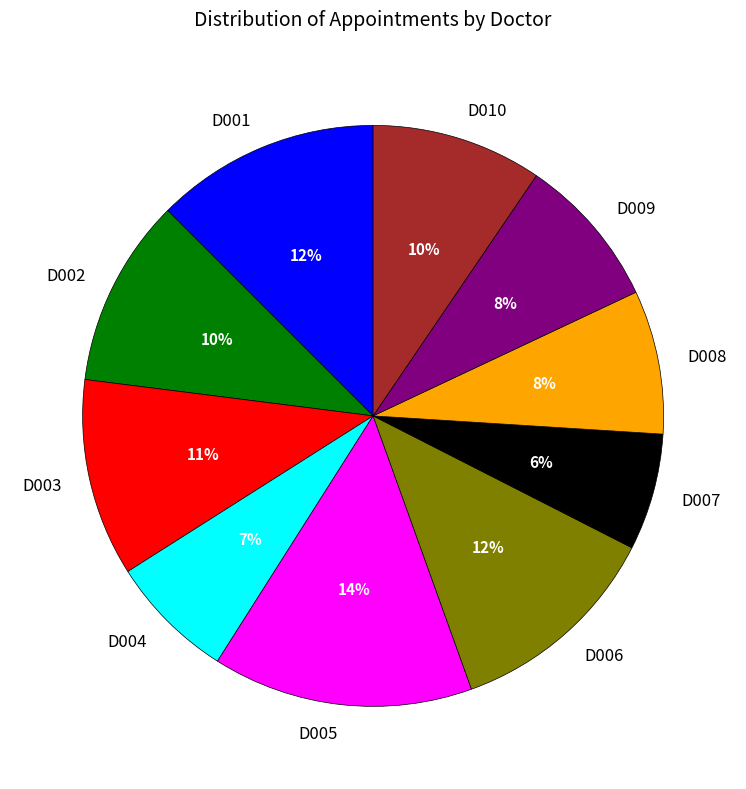

Which has a higher value, D009 or D001?

D001